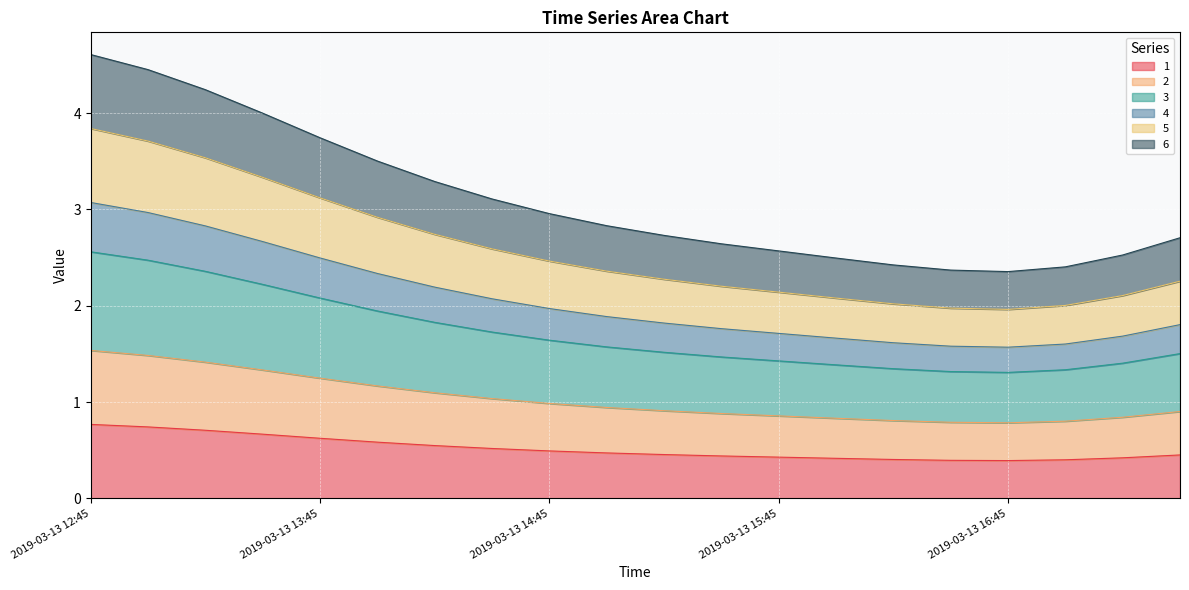

List the labels in order of 2 value, smallest first.

2019-03-13 16:45, 2019-03-13 16:30, 2019-03-13 17:00, 2019-03-13 16:15, 2019-03-13 16:00, 2019-03-13 17:15, 2019-03-13 15:45, 2019-03-13 15:30, 2019-03-13 17:30, 2019-03-13 15:15, 2019-03-13 15:00, 2019-03-13 14:45, 2019-03-13 14:30, 2019-03-13 14:15, 2019-03-13 14:00, 2019-03-13 13:45, 2019-03-13 13:30, 2019-03-13 13:15, 2019-03-13 13:00, 2019-03-13 12:45